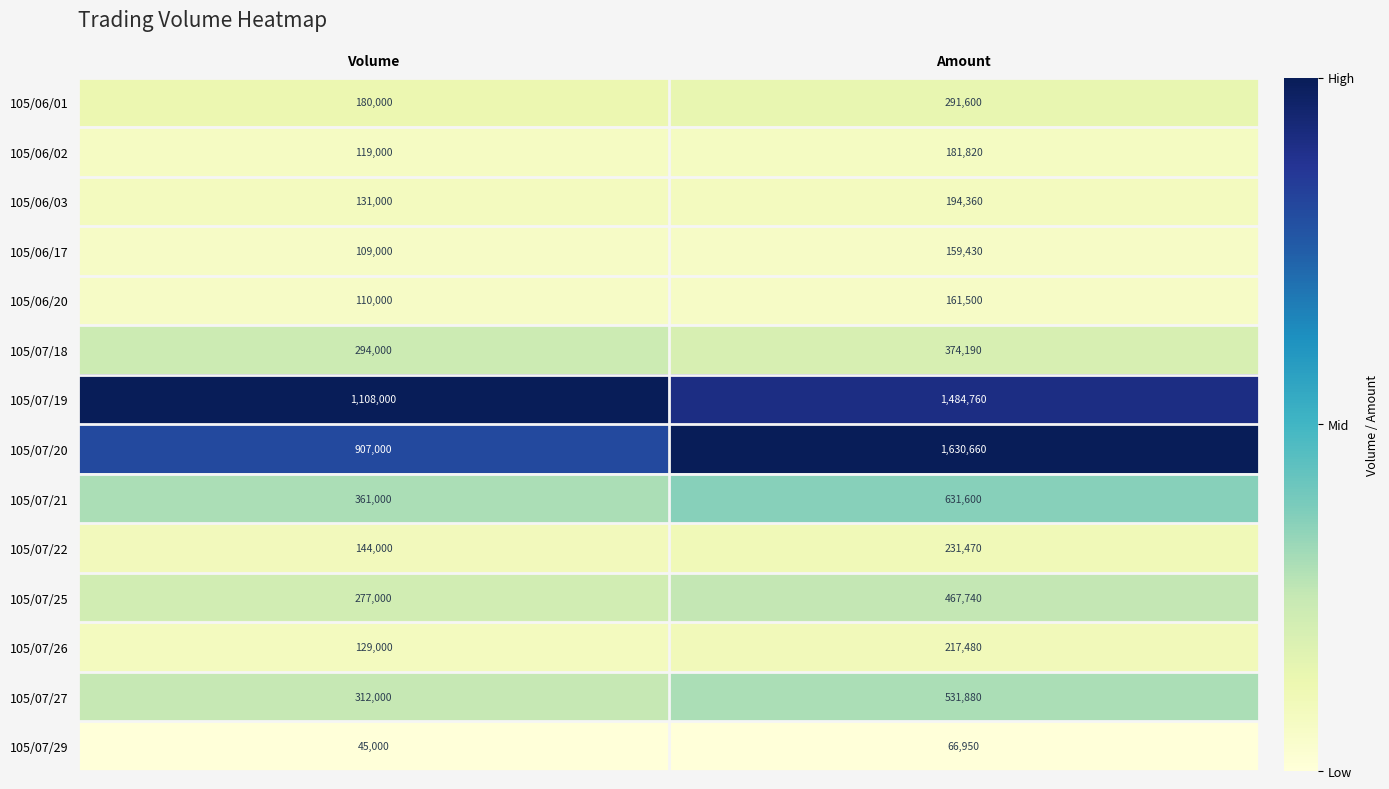

At which category is the sum across all series the highest?

Amount